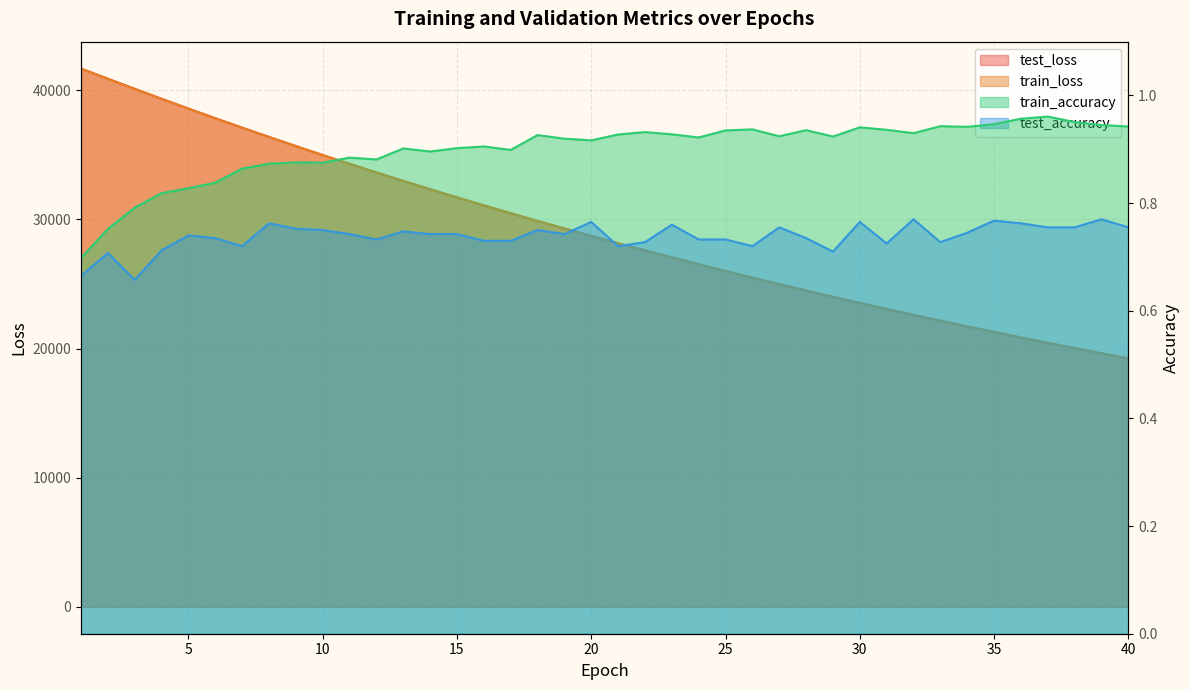

Between 26 and 39, which series saw the biggest shift?

test_loss